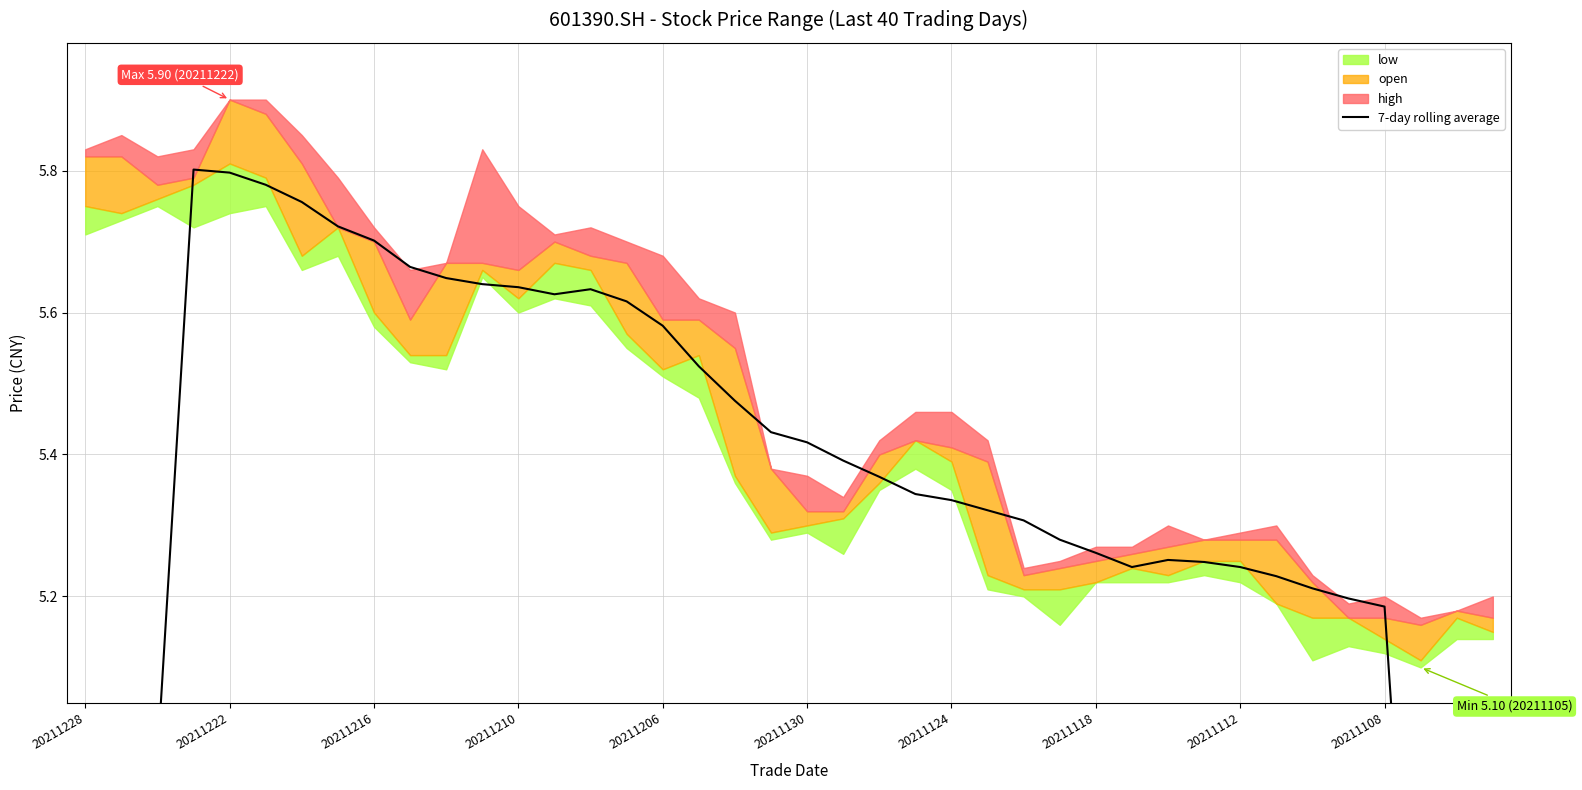

True or false: the data shows 9.1 at 17.

False